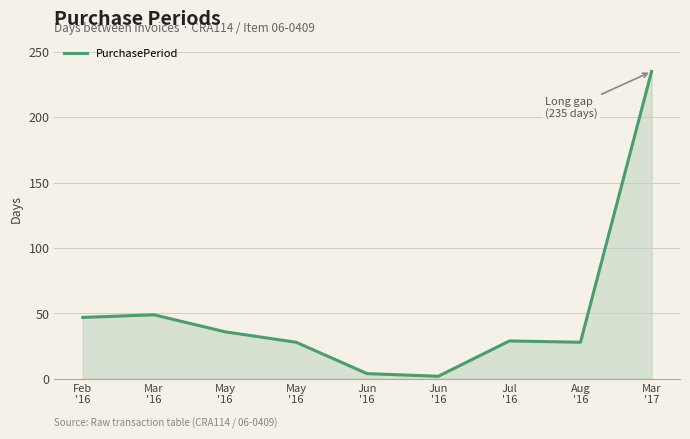

What is the minimum value shown in the chart?

2